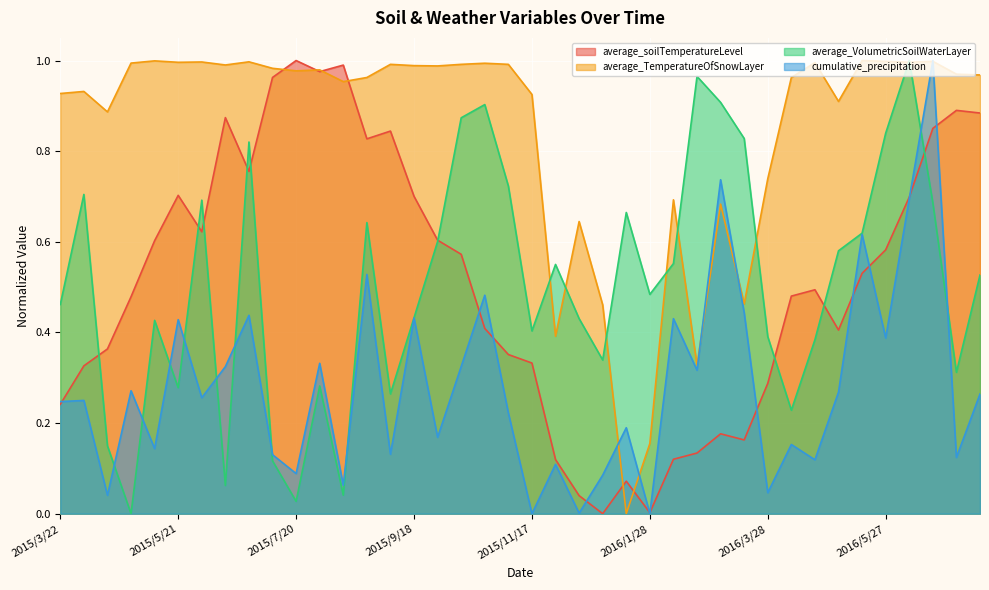

How many lines are shown in the chart?

4